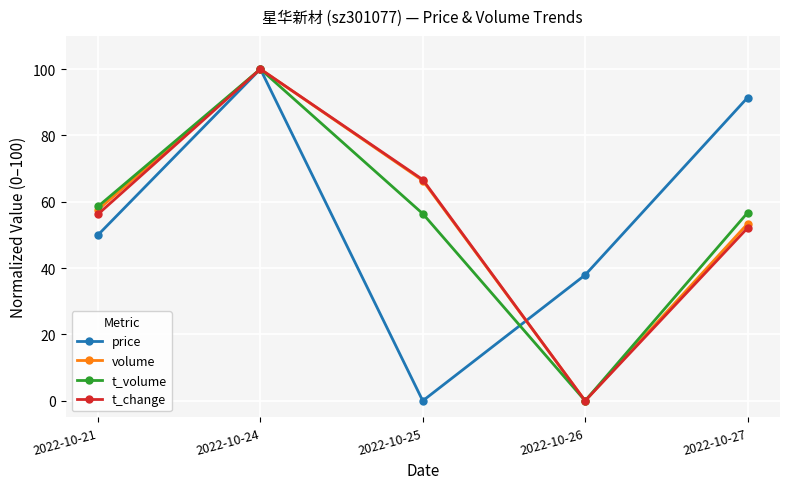

At which label does volume reach its minimum?

2022-10-26